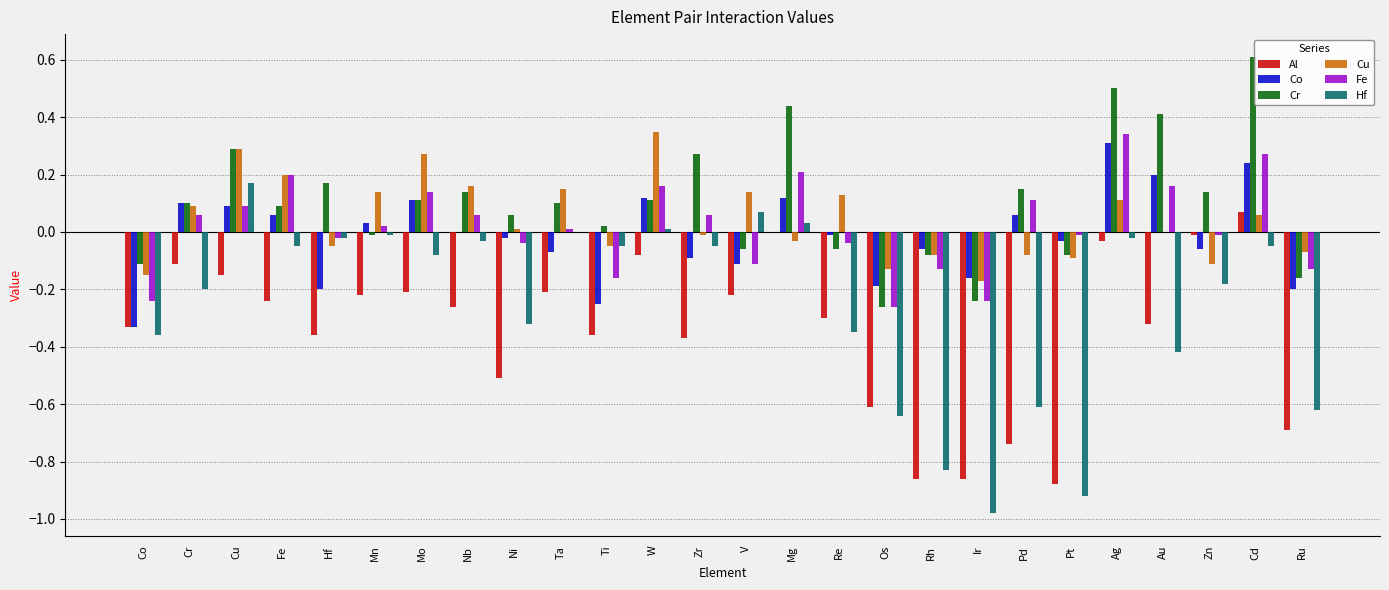

Which series has the widest spread of values?

Hf